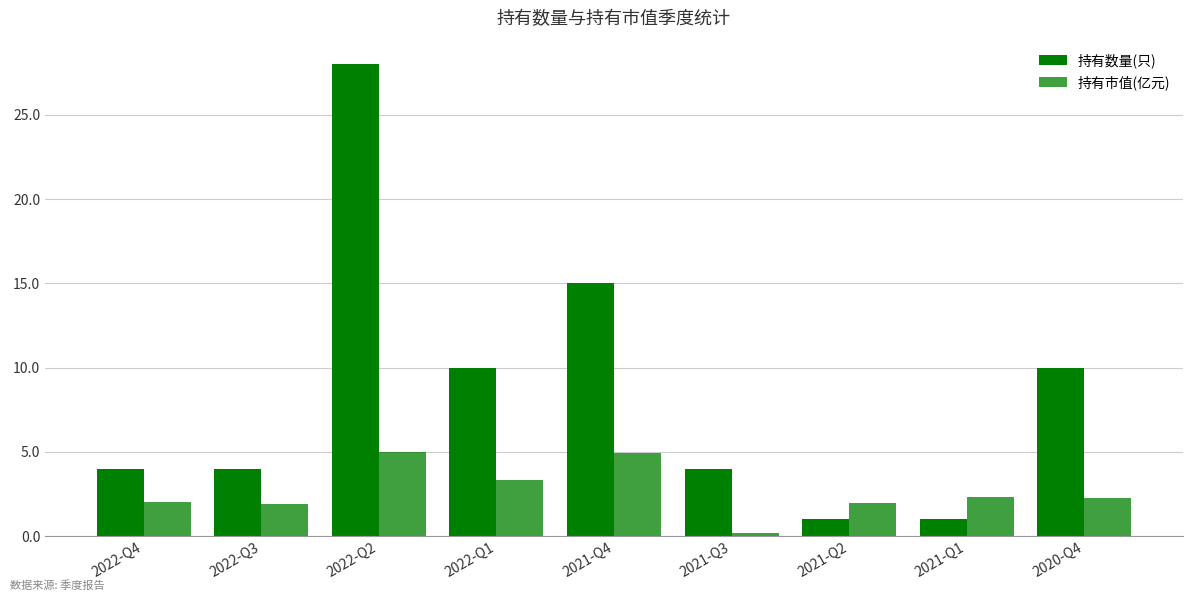

Reading left to right, transcribe all the data shown in this chart.

持有数量(只): 2022-Q4=4.0	2022-Q3=4.0	2022-Q2=28.0	2022-Q1=10.0	2021-Q4=15.0	2021-Q3=4.0	2021-Q2=1.0	2021-Q1=1.0	2020-Q4=10.0
持有市值(亿元): 2022-Q4=2.0	2022-Q3=1.9	2022-Q2=5.0	2022-Q1=3.4	2021-Q4=5.0	2021-Q3=0.2	2021-Q2=2.0	2021-Q1=2.3	2020-Q4=2.2